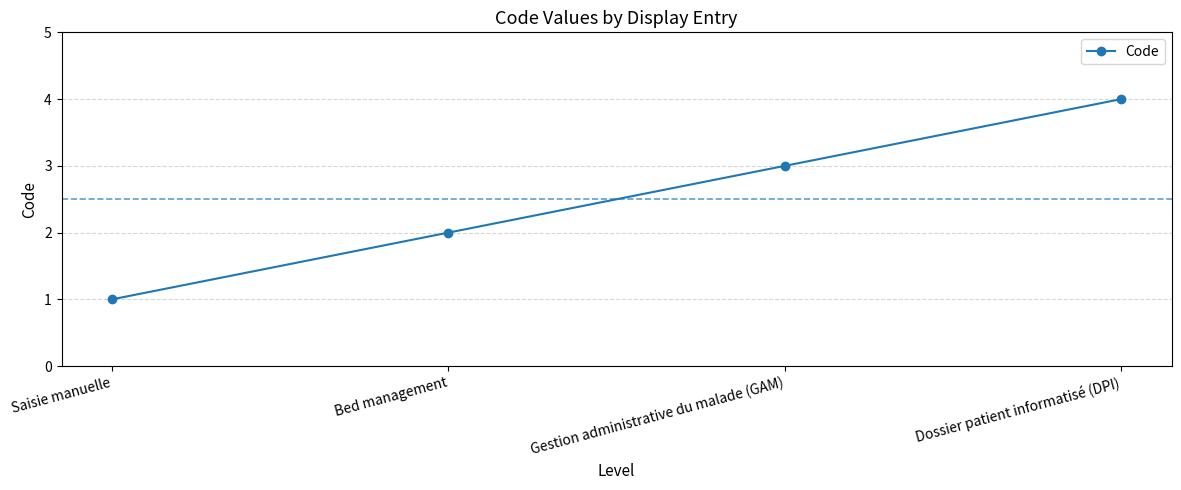

What value does the data have at Gestion administrative du malade (GAM)?

3